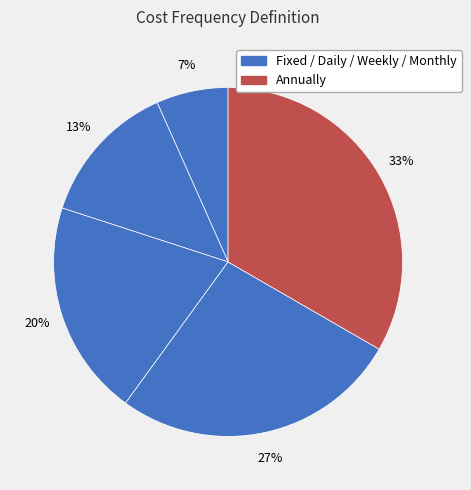

How many segments does this pie chart have?

5